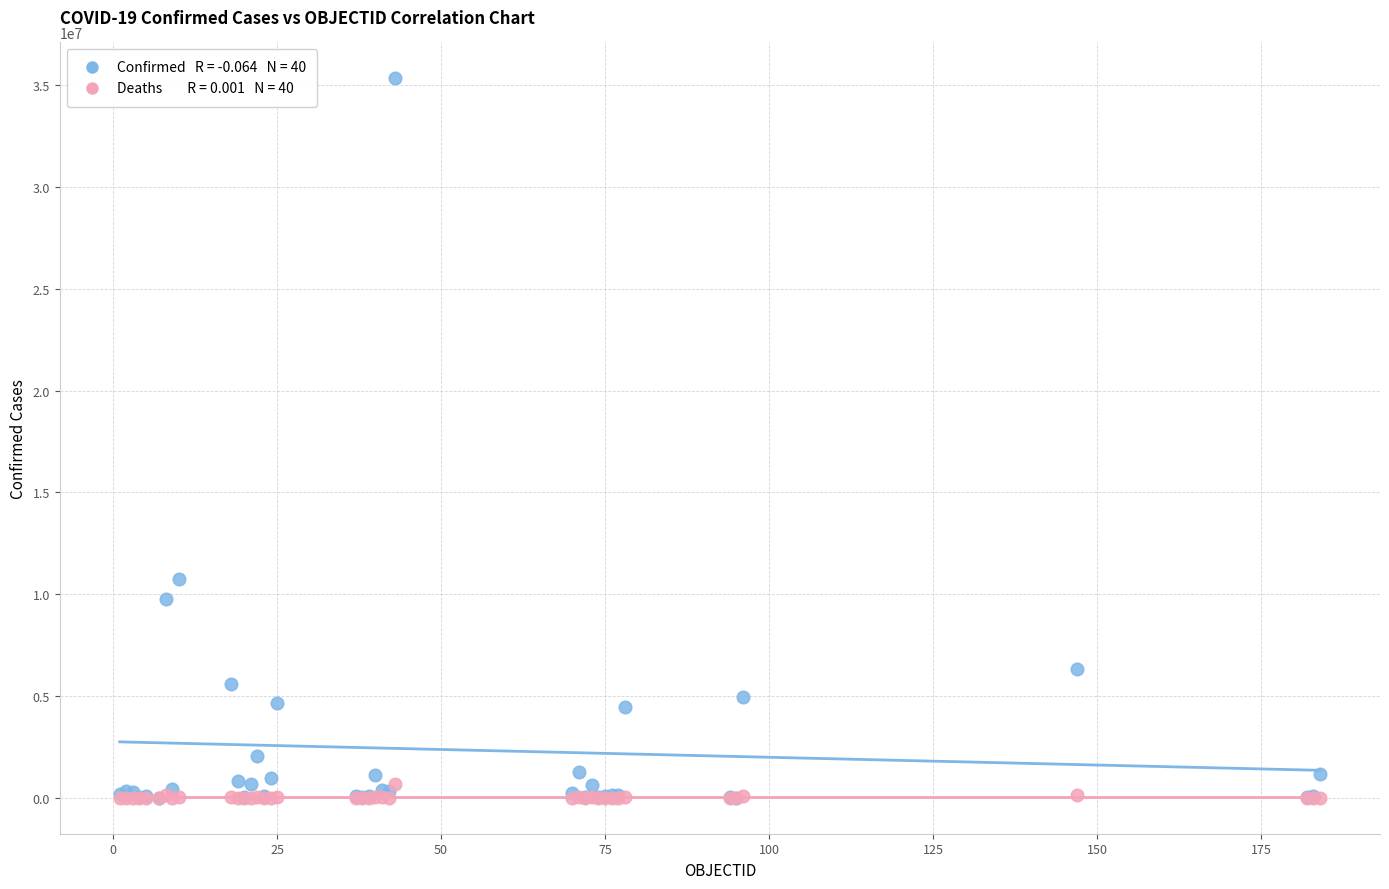

Across all series, what Y value is closest to 17668783?

10751318